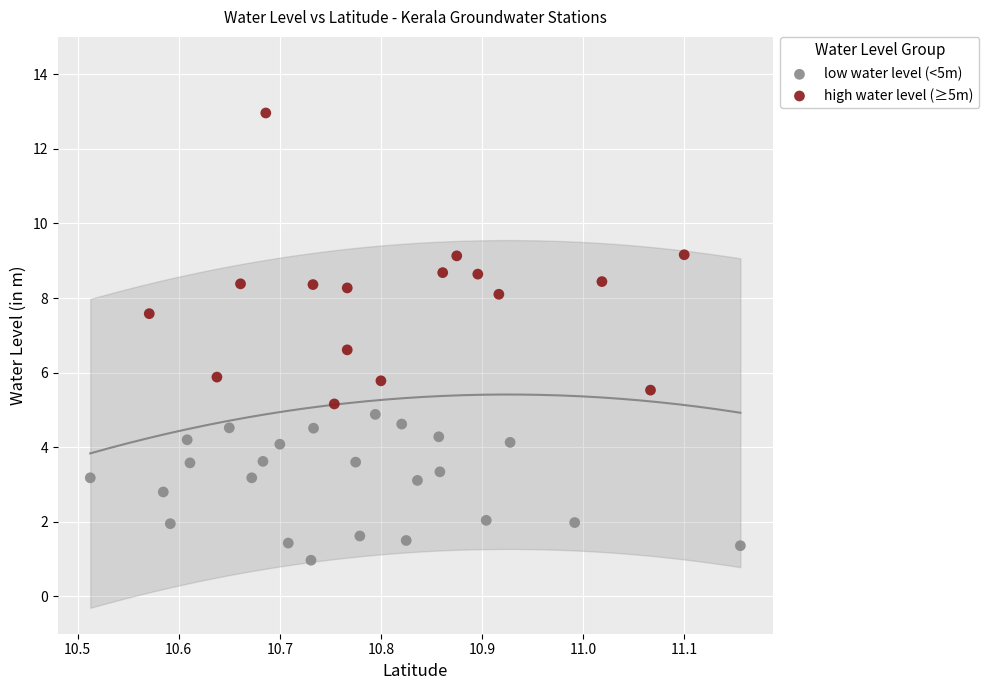

Which series has the widest spread of Y values?

high water level (≥5m)